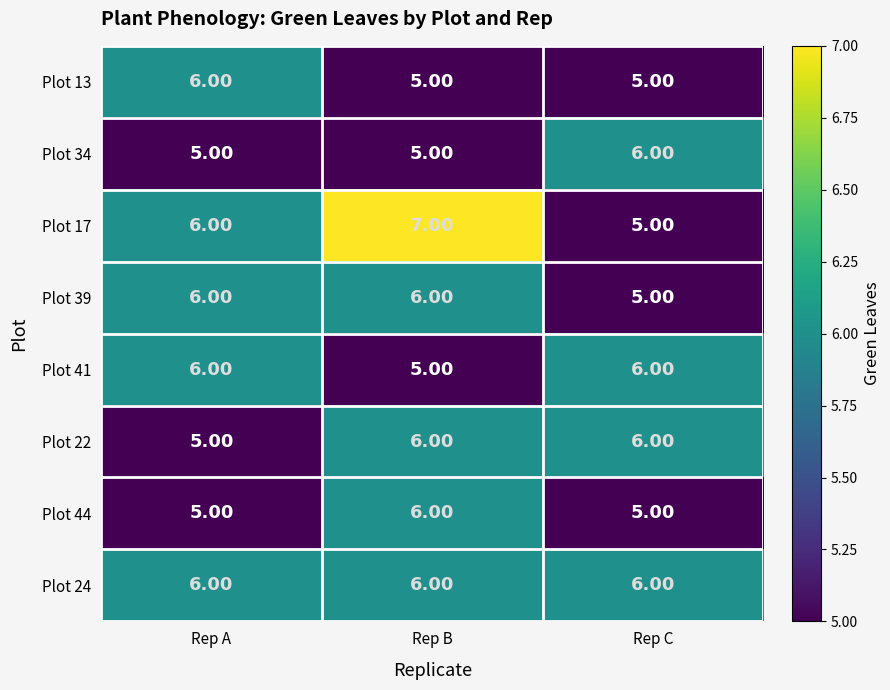

At which category is the sum across all series the highest?

Rep B